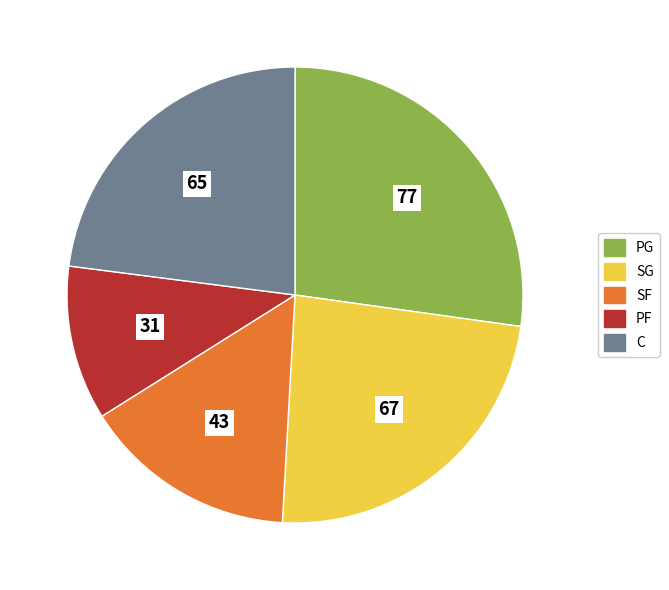

Is it true that SG is 33% of the pie?

False